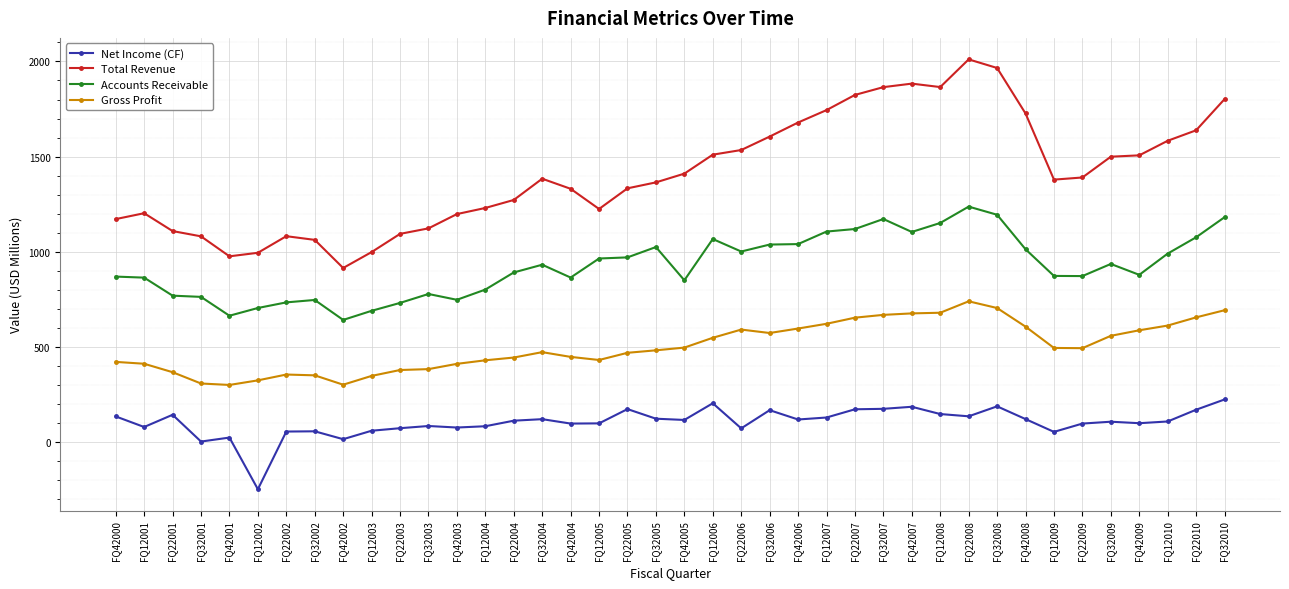

What is the highest value of the Gross Profit series?

739.6